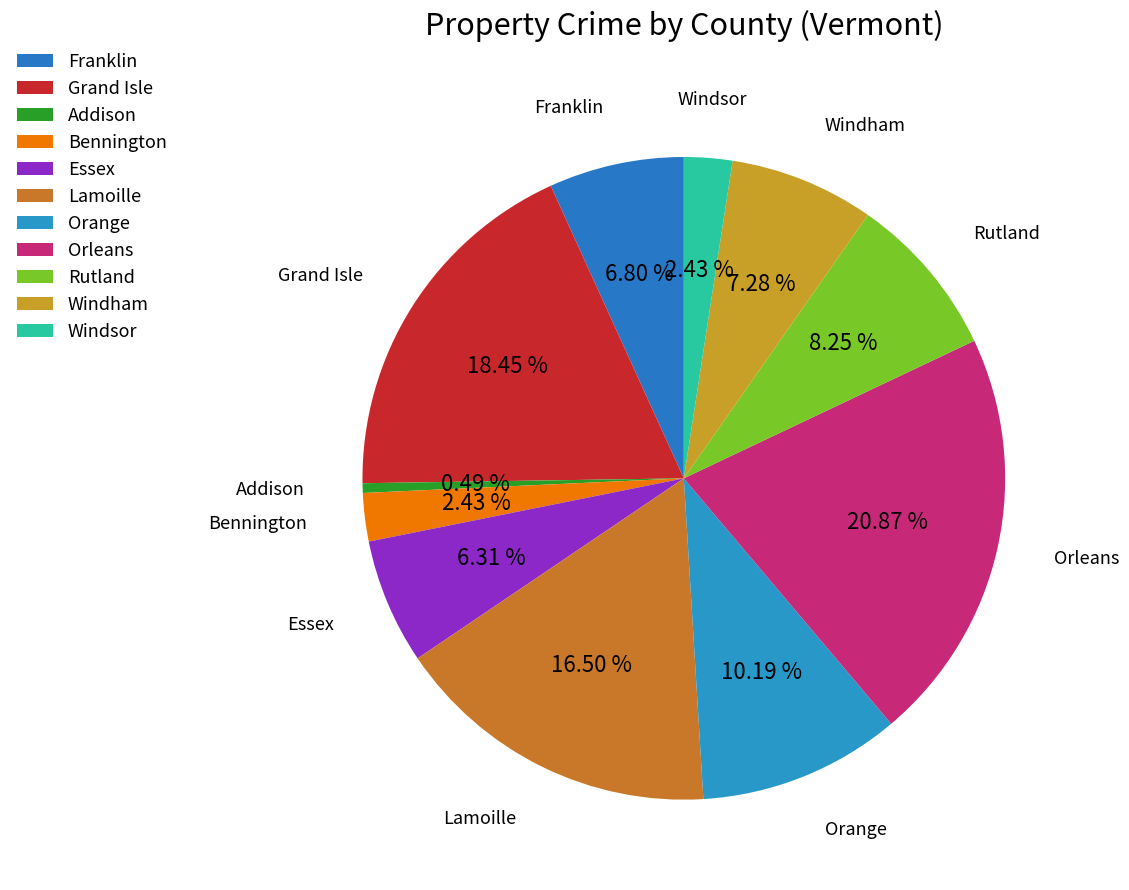

How many slices are in this pie chart?

11